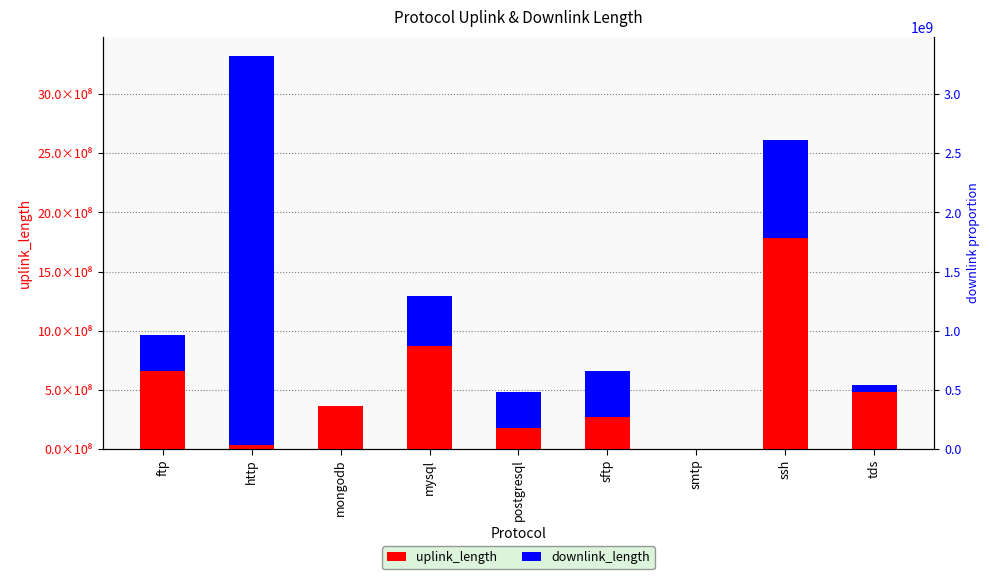

True or false: downlink_length has a value of 111344795 at ftp.

False